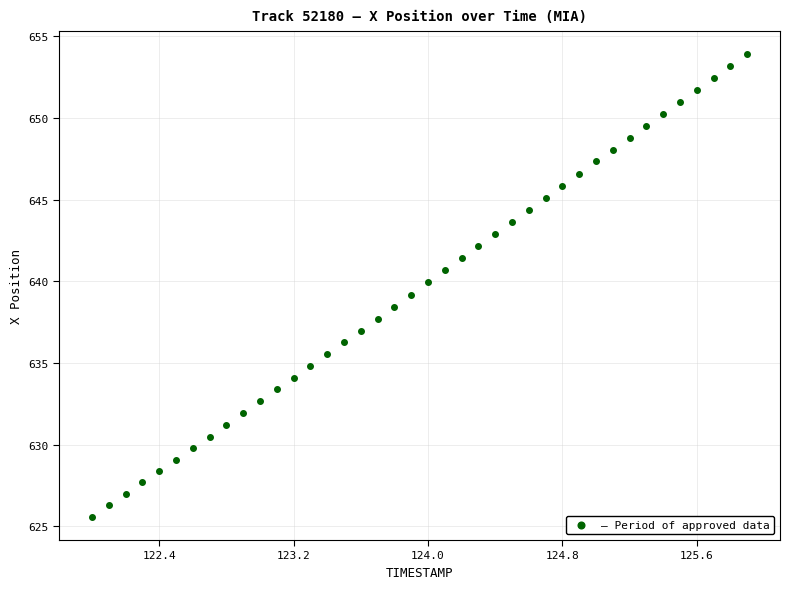

What is the range of X values (max minus min)?

3.9